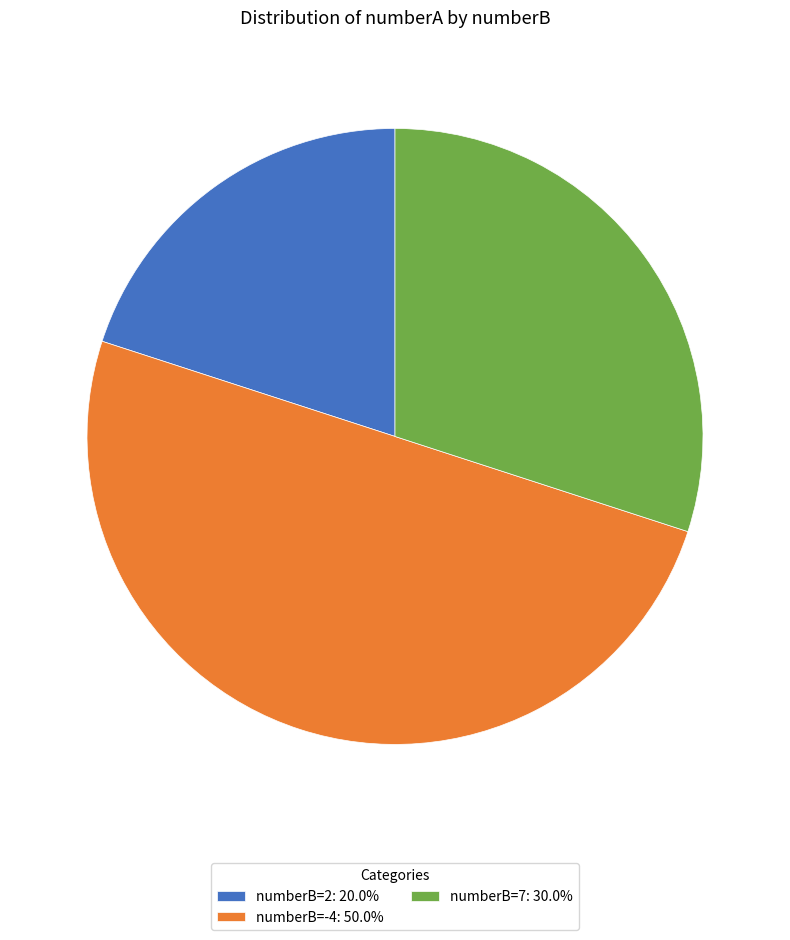

Approximately how many times larger is the value at numberB=7: 30.0% compared to numberB=-4: 50.0%?

0.6